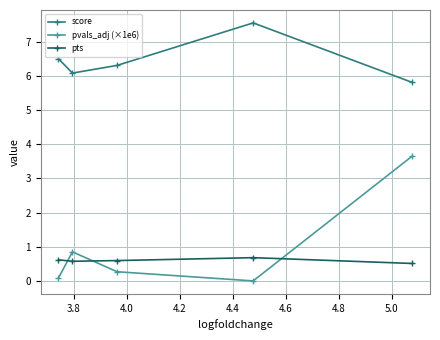

Rank the series by their maximum value, from highest to lowest.

score, pvals_adj (×1e6), pts